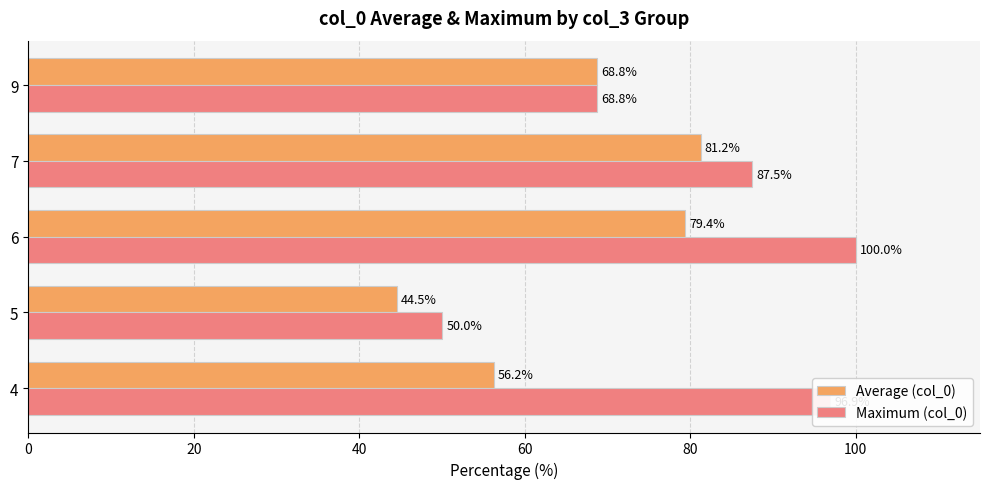

What is the average value of the Maximum (col_0) series?

80.6